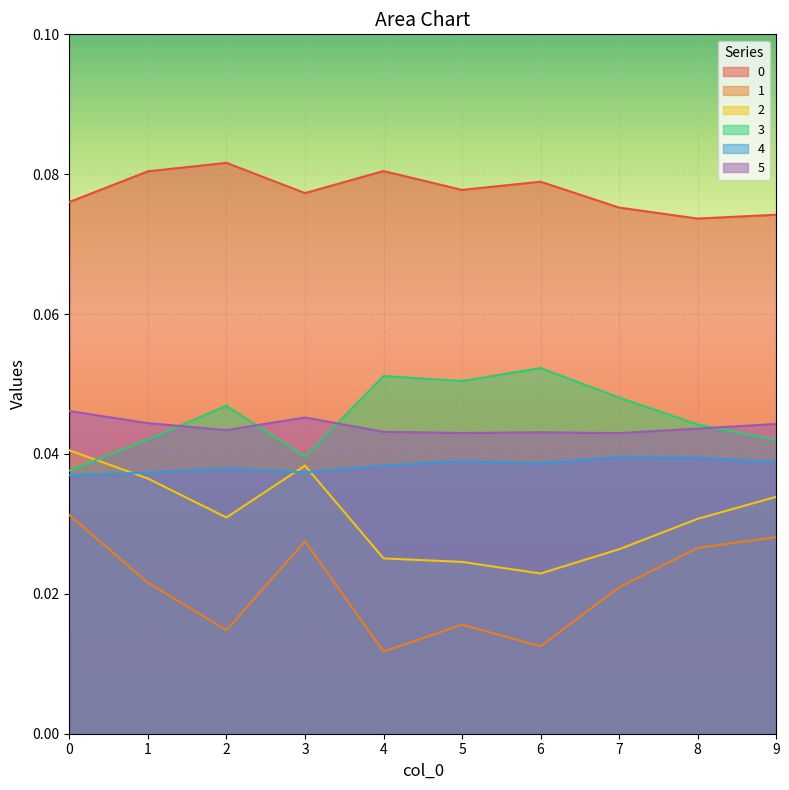

True or false: 4 has a value of 0.1 at 3.

False